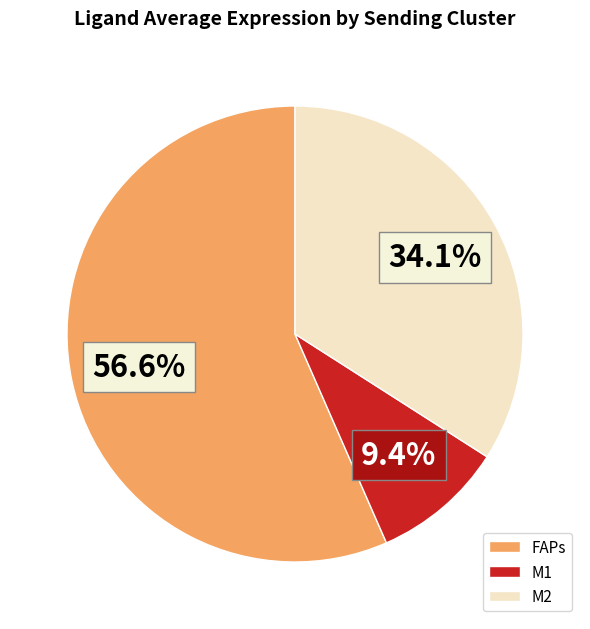

What percentage is the M2 slice, to the nearest percent?

34%